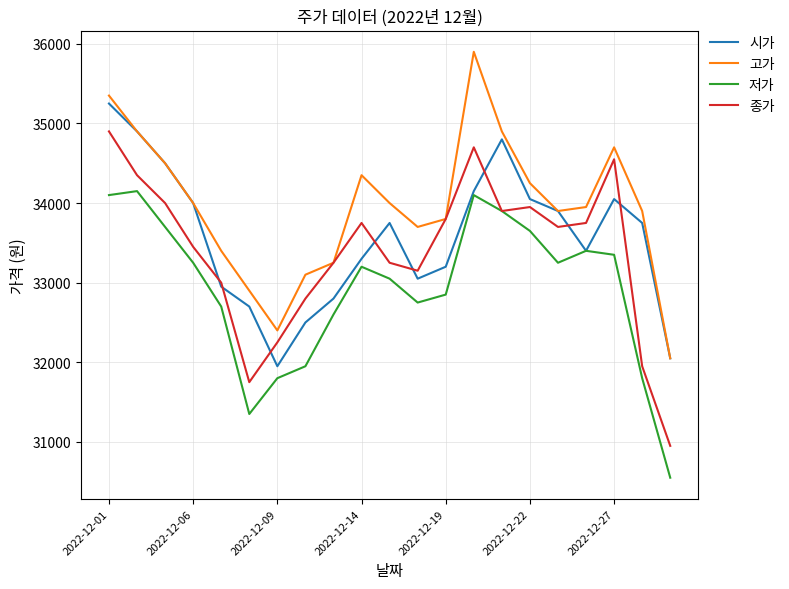

What is the difference between the second highest and second lowest values in the 고가 series?

2950